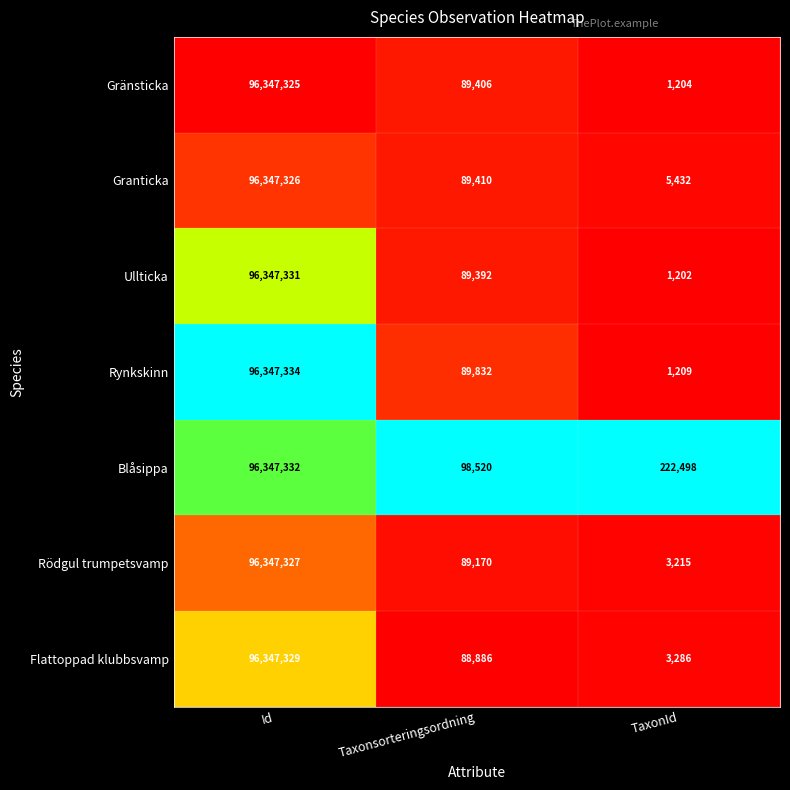

The Rödgul trumpetsvamp series shows 96347327 at Id. True or false?

True